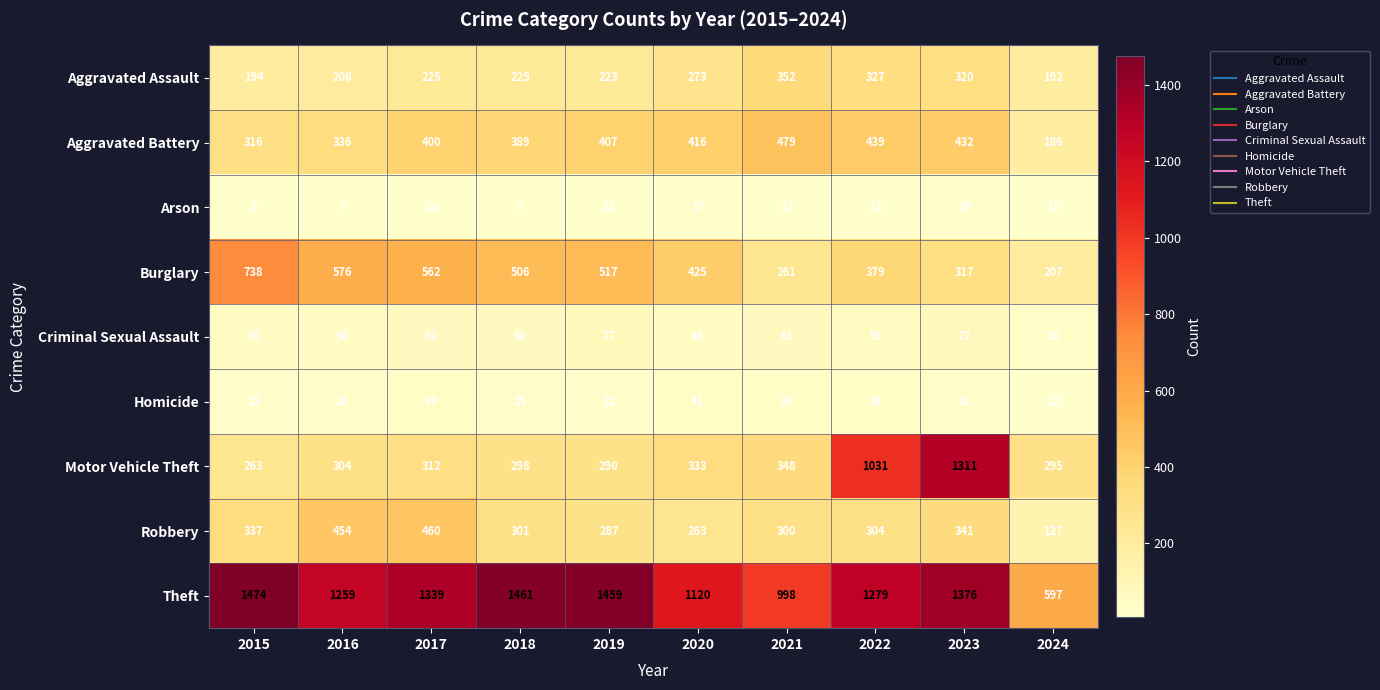

Which category has the highest value across all series?

2015